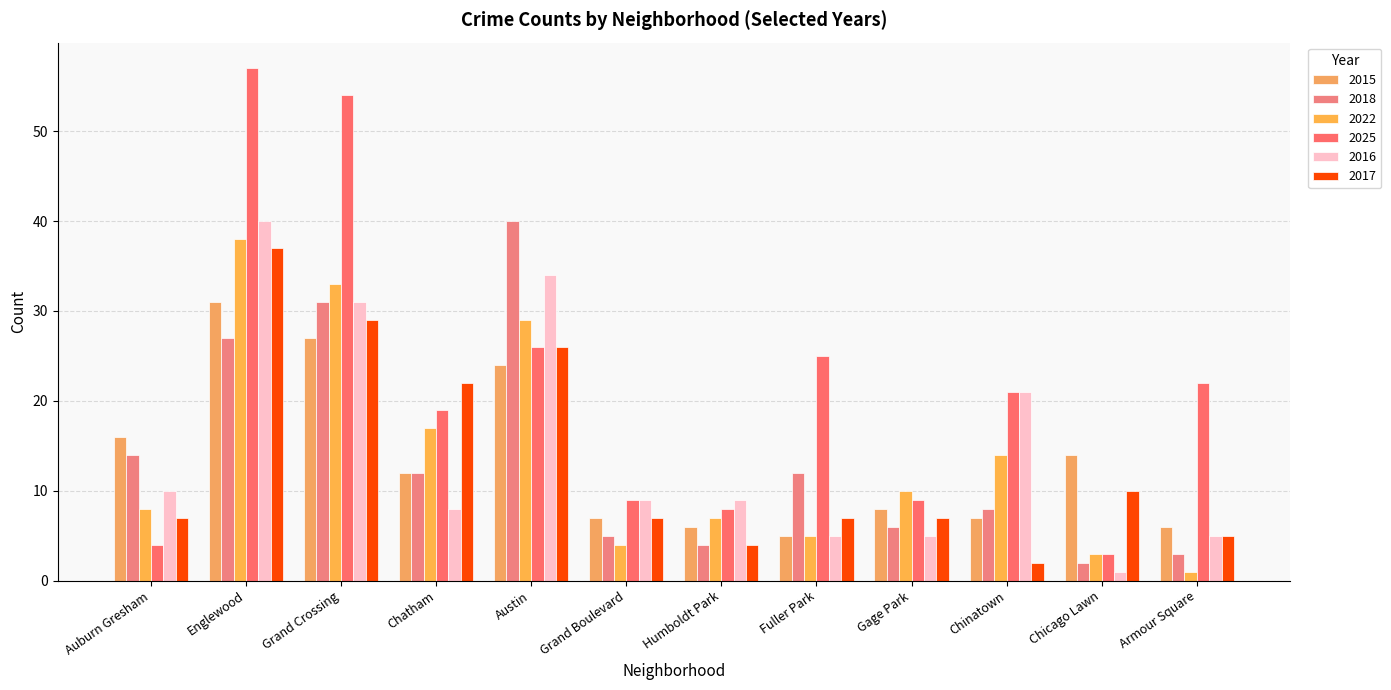

Which series has the largest total across all categories?

2025